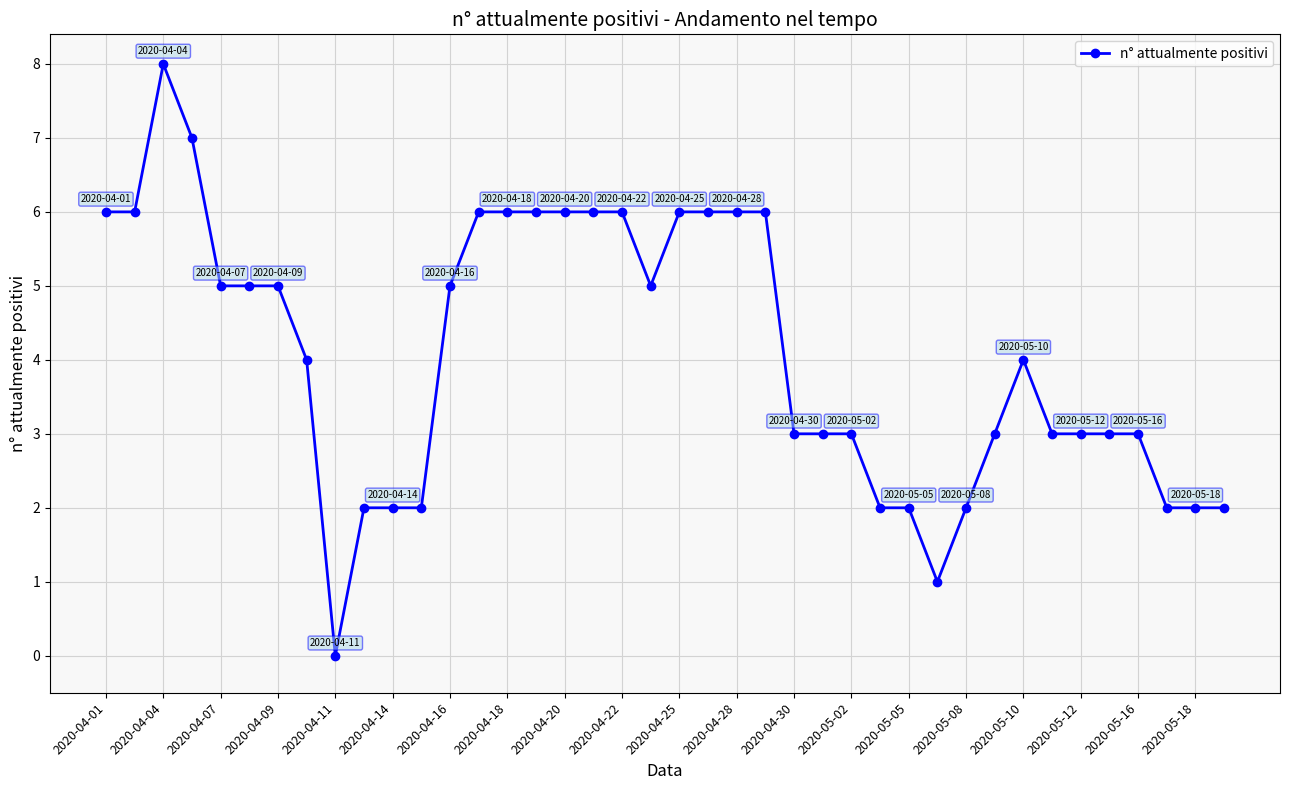

True or false: there are more than 1 points higher than both neighbors.

True